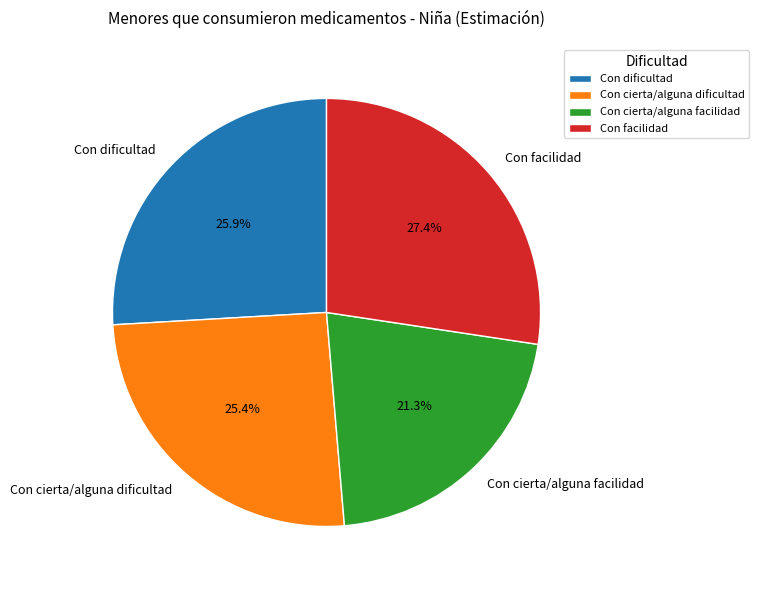

How much of the chart is everything except Con cierta/alguna dificultad?

74.6%